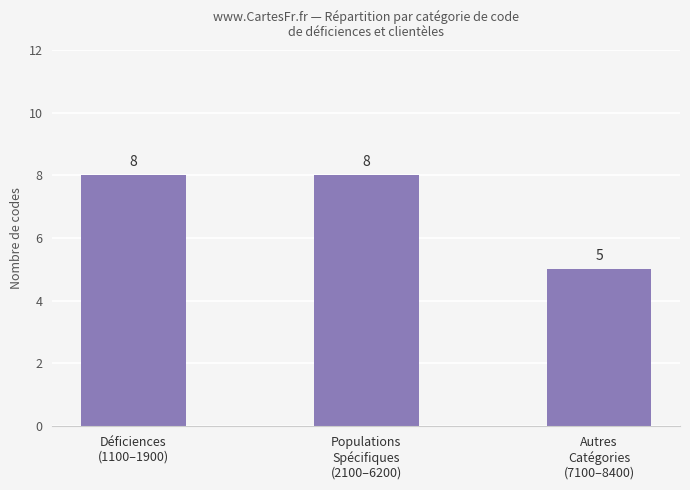

How many values are between 5 and 8?

3